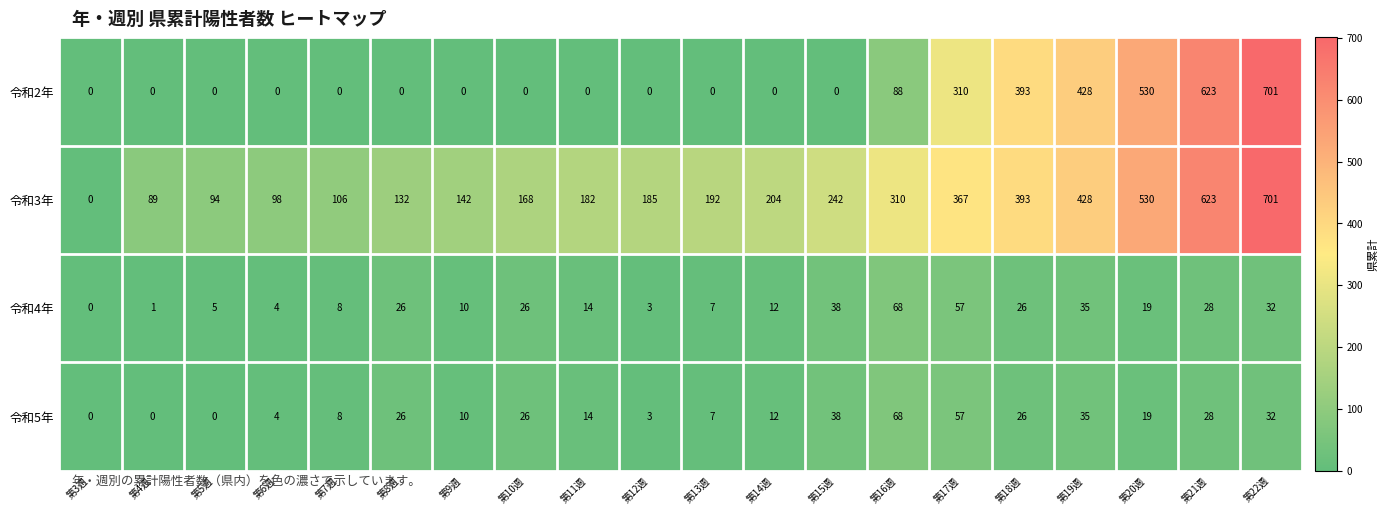

Which label corresponds to the largest value in the chart?

第22週